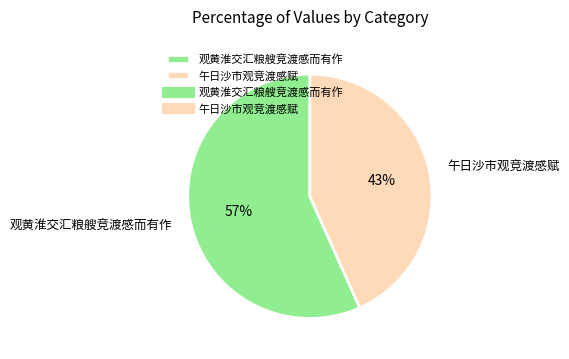

Is it true that 观黄淮交汇粮艘竞渡感而有作 is 57% of the pie?

True